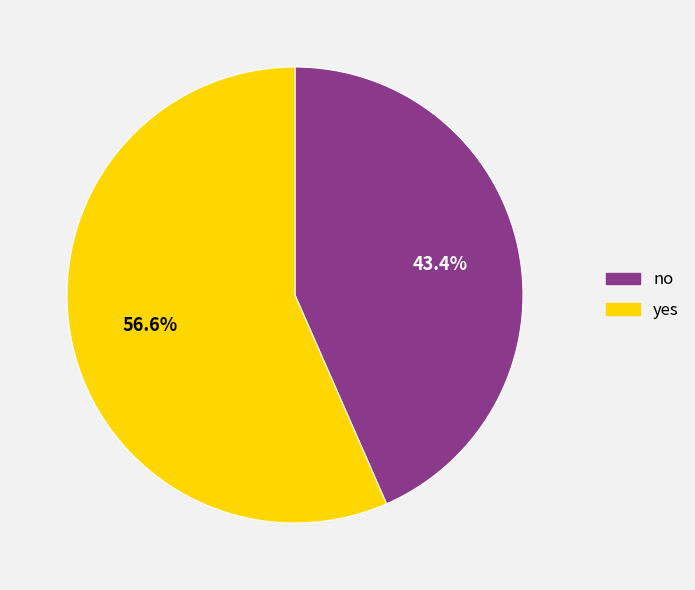

True or false: no accounts for 43% of the total.

True